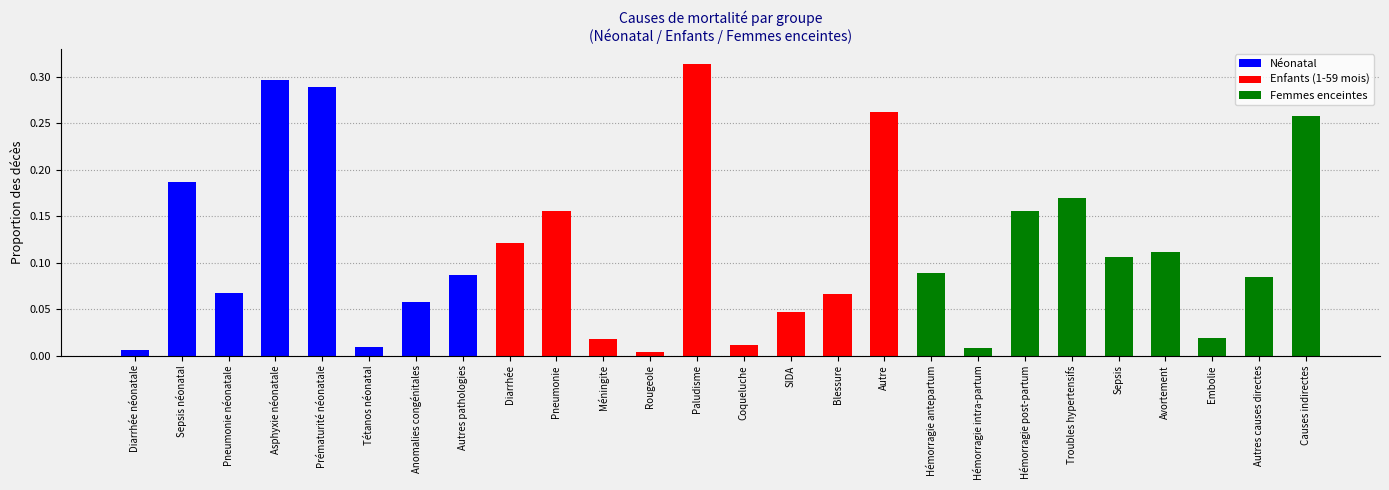

Reading left to right, what are all the values shown in this chart?

Néonatal: Diarrhée néonatale=0.0	Sepsis néonatal=0.2	Pneumonie néonatale=0.1	Asphyxie néonatale=0.3	Prématurité néonatale=0.3	Tétanos néonatal=0.0	Anomalies congénitales=0.1	Autres pathologies=0.1	Diarrhée=0.0	Pneumonie=0.0	Méningite=0.0	Rougeole=0.0	Paludisme=0.0	Coqueluche=0.0	SIDA=0.0	Blessure=0.0	Autre=0.0	Hémorragie antepartum=0.0	Hémorragie intra-partum=0.0	Hémorragie post-partum=0.0	Troubles hypertensifs=0.0	Sepsis=0.0	Avortement=0.0	Embolie=0.0	Autres causes directes=0.0	Causes indirectes=0.0
Enfants (1-59 mois): Diarrhée néonatale=0.0	Sepsis néonatal=0.0	Pneumonie néonatale=0.0	Asphyxie néonatale=0.0	Prématurité néonatale=0.0	Tétanos néonatal=0.0	Anomalies congénitales=0.0	Autres pathologies=0.0	Diarrhée=0.1	Pneumonie=0.2	Méningite=0.0	Rougeole=0.0	Paludisme=0.3	Coqueluche=0.0	SIDA=0.0	Blessure=0.1	Autre=0.3	Hémorragie antepartum=0.0	Hémorragie intra-partum=0.0	Hémorragie post-partum=0.0	Troubles hypertensifs=0.0	Sepsis=0.0	Avortement=0.0	Embolie=0.0	Autres causes directes=0.0	Causes indirectes=0.0
Femmes enceintes: Diarrhée néonatale=0.0	Sepsis néonatal=0.0	Pneumonie néonatale=0.0	Asphyxie néonatale=0.0	Prématurité néonatale=0.0	Tétanos néonatal=0.0	Anomalies congénitales=0.0	Autres pathologies=0.0	Diarrhée=0.0	Pneumonie=0.0	Méningite=0.0	Rougeole=0.0	Paludisme=0.0	Coqueluche=0.0	SIDA=0.0	Blessure=0.0	Autre=0.0	Hémorragie antepartum=0.1	Hémorragie intra-partum=0.0	Hémorragie post-partum=0.2	Troubles hypertensifs=0.2	Sepsis=0.1	Avortement=0.1	Embolie=0.0	Autres causes directes=0.1	Causes indirectes=0.3